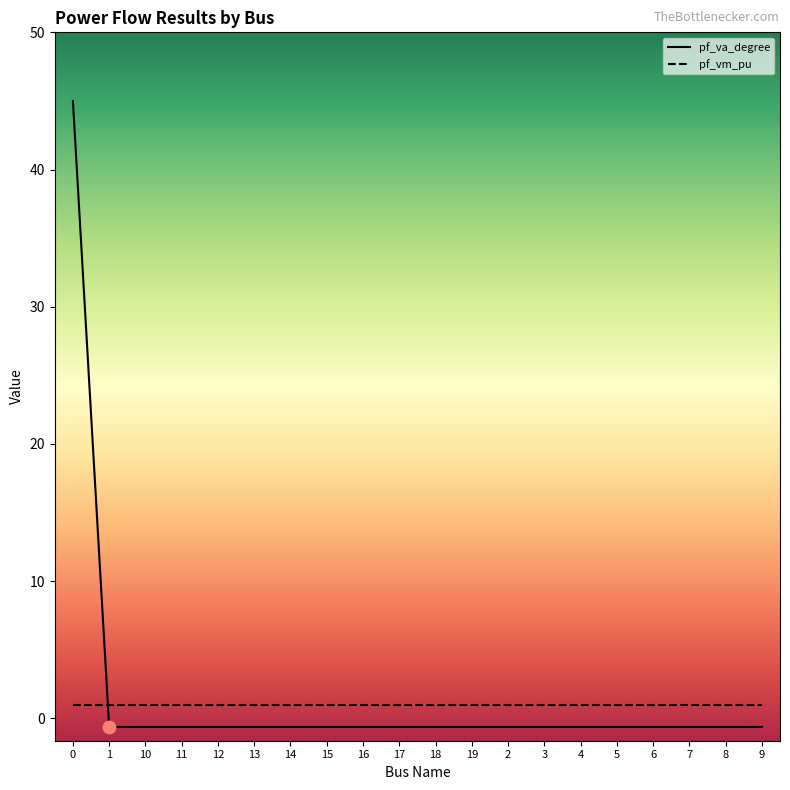

What is the total value across all series at 18?

0.4